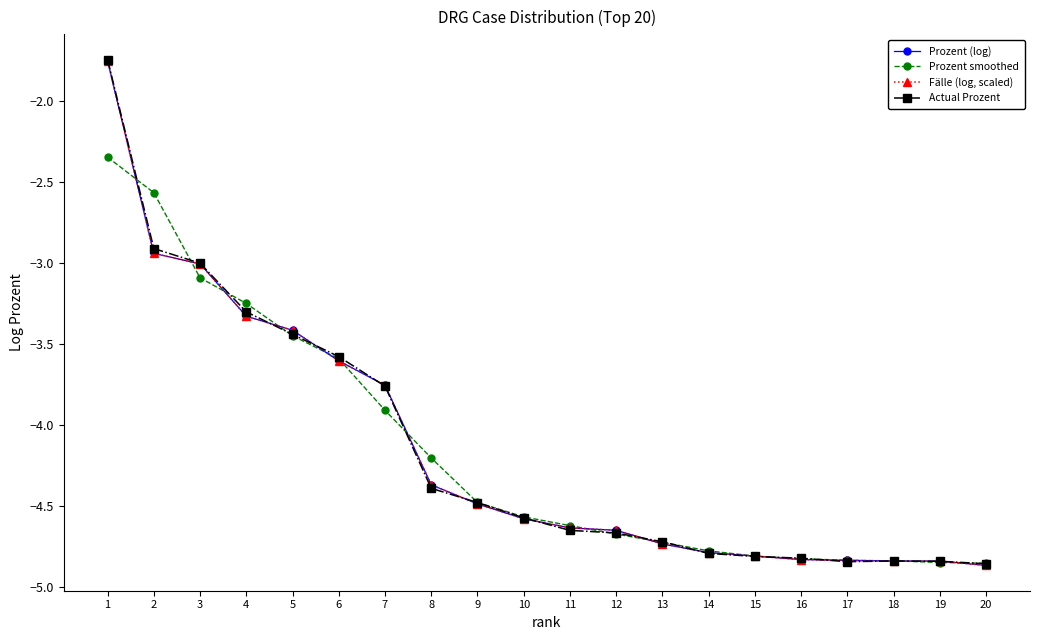

What is the difference between the Fälle (log, scaled) values at 8 and 16?

0.5